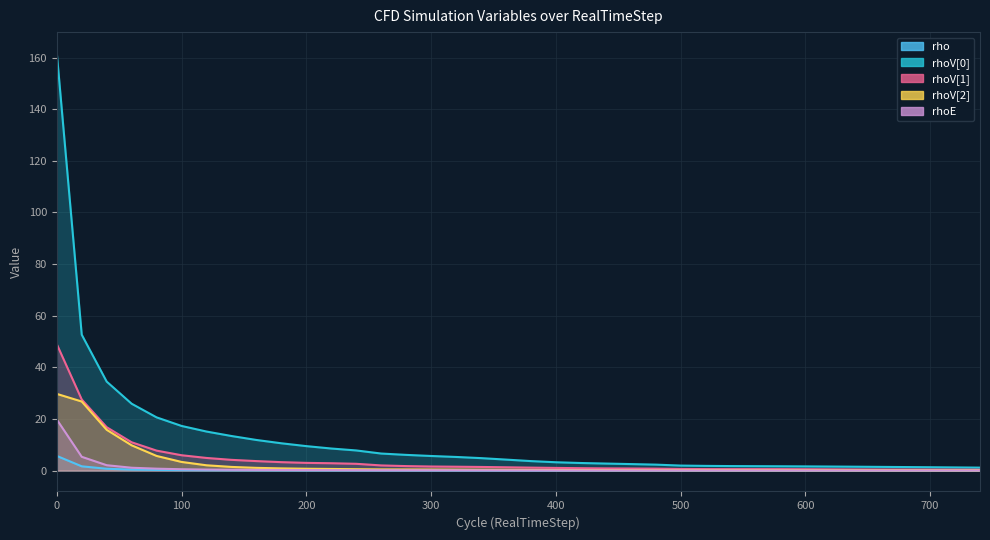

Reading left to right, what are all the values shown in this chart?

rho: 0=5.7	20=1.7	40=0.7	60=0.4	80=0.2	100=0.2	120=0.1	140=0.1	160=0.1	180=0.1	200=0.1	220=0.1	240=0.1	260=0.1	280=0.0	300=0.0	320=0.0	340=0.0	360=0.0	380=0.0	400=0.0	420=0.0	440=0.0	460=0.0	480=0.0	500=0.0	520=0.0	540=0.0	560=0.0	580=0.0	600=0.0	620=0.0	640=0.0	660=0.0	680=0.0	700=0.0	720=0.0	740=0.0
rhoV[0]: 0=161.8	20=52.6	40=34.5	60=25.9	80=20.6	100=17.3	120=15.1	140=13.4	160=11.9	180=10.6	200=9.5	220=8.5	240=7.8	260=6.6	280=6.1	300=5.7	320=5.3	340=4.8	360=4.3	380=3.7	400=3.2	420=2.9	440=2.7	460=2.5	480=2.3	500=1.9	520=1.8	540=1.7	560=1.7	580=1.7	600=1.6	620=1.6	640=1.5	660=1.4	680=1.4	700=1.3	720=1.2	740=1.1
rhoV[1]: 0=49.0	20=27.5	40=16.8	60=11.0	80=7.7	100=5.9	120=4.9	140=4.2	160=3.7	180=3.3	200=3.0	220=2.8	240=2.6	260=2.0	280=1.7	300=1.6	320=1.5	340=1.4	360=1.3	380=1.1	400=1.0	420=0.9	440=0.8	460=0.8	480=0.8	500=0.6	520=0.6	540=0.6	560=0.6	580=0.6	600=0.5	620=0.5	640=0.4	660=0.4	680=0.4	700=0.4	720=0.4	740=0.3
rhoV[2]: 0=29.7	20=26.8	40=15.8	60=9.8	80=5.7	100=3.3	120=2.1	140=1.4	160=1.1	180=0.8	200=0.7	220=0.6	240=0.5	260=0.5	280=0.4	300=0.4	320=0.4	340=0.3	360=0.3	380=0.3	400=0.2	420=0.2	440=0.2	460=0.2	480=0.2	500=0.1	520=0.1	540=0.1	560=0.1	580=0.1	600=0.1	620=0.1	640=0.1	660=0.1	680=0.1	700=0.1	720=0.1	740=0.1
rhoE: 0=19.8	20=5.3	40=2.1	60=1.1	80=0.7	100=0.5	120=0.4	140=0.3	160=0.3	180=0.2	200=0.2	220=0.2	240=0.2	260=0.1	280=0.1	300=0.1	320=0.1	340=0.1	360=0.1	380=0.1	400=0.1	420=0.1	440=0.1	460=0.1	480=0.1	500=0.1	520=0.1	540=0.0	560=0.0	580=0.0	600=0.0	620=0.0	640=0.0	660=0.0	680=0.0	700=0.0	720=0.0	740=0.0